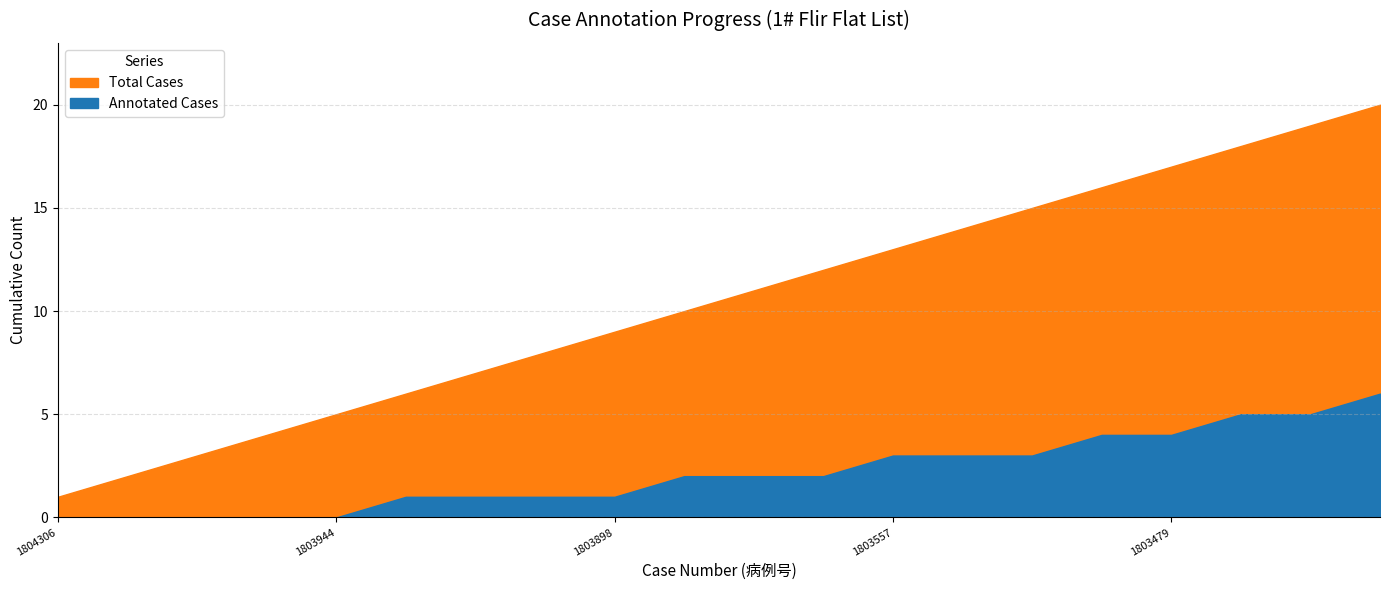

Which series changed the most between 1803923 and 1803546?

Total Cases